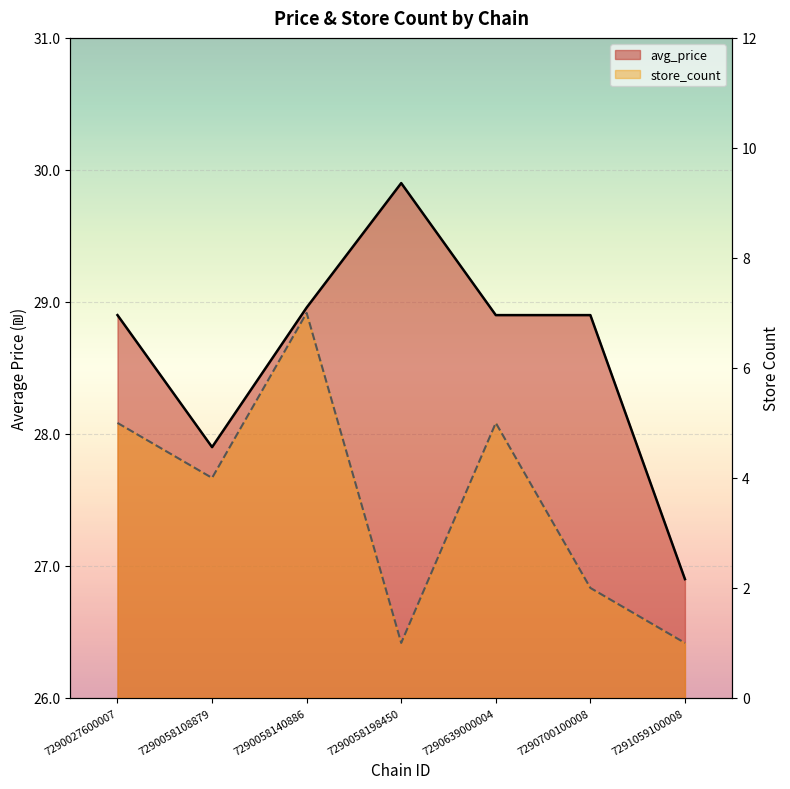

Which series changed the most between 7290027600007 and 7290700100008?

store_count